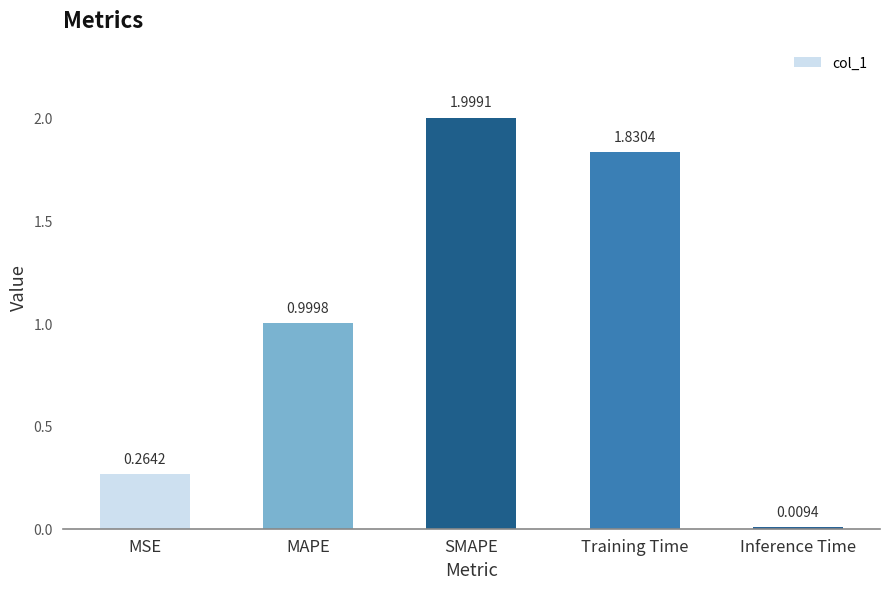

Which category has the lowest value across all series?

Inference Time